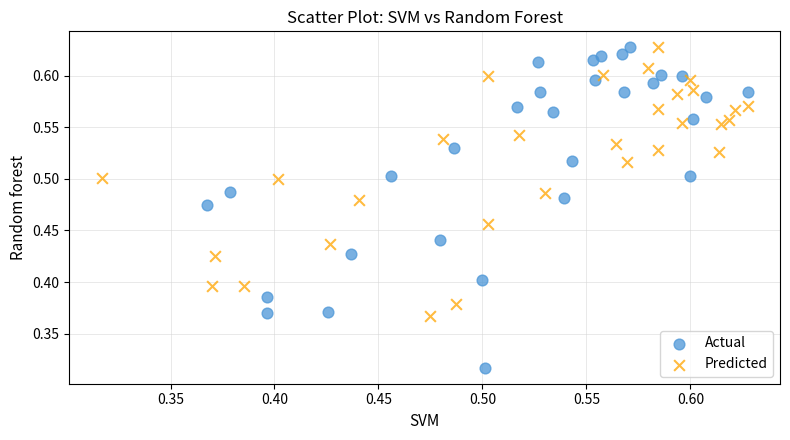

Which series has the widest spread of Y values?

Actual